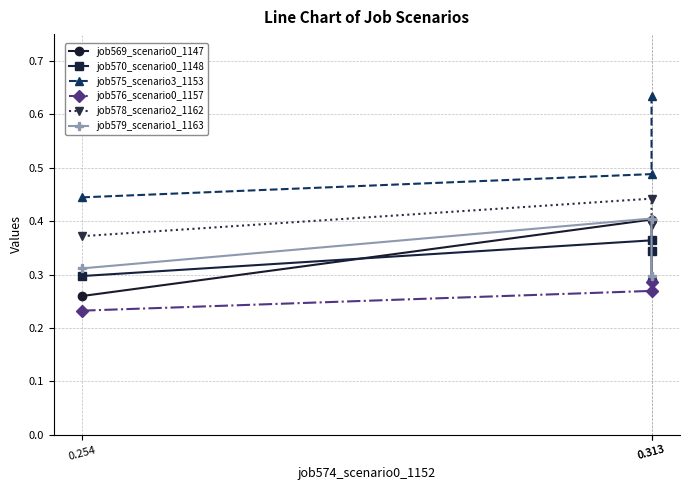

How many lines are shown in the chart?

6